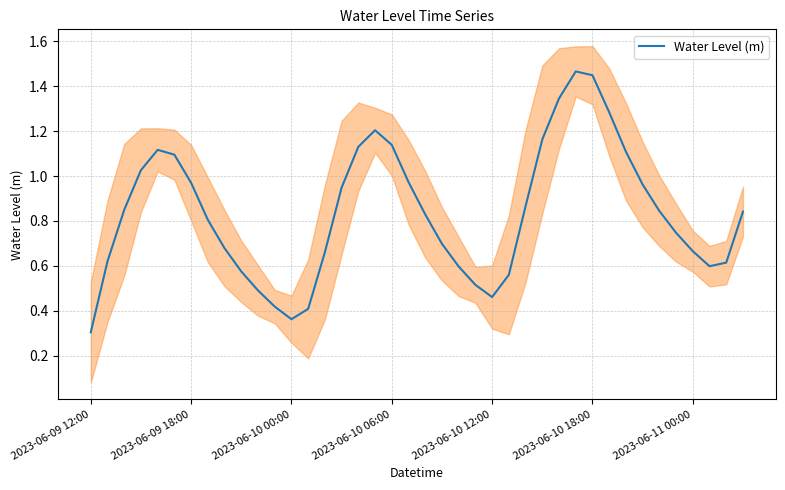

What is the value of the 27th point from the left?

0.9